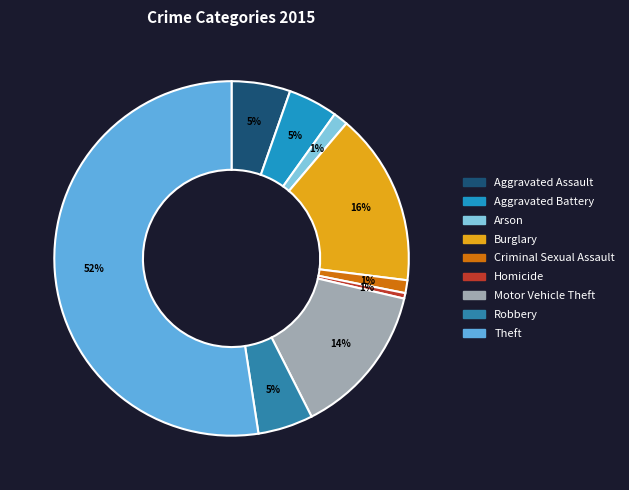

Rank the categories by value from highest to lowest.

Theft, Burglary, Motor Vehicle Theft, Aggravated Assault, Robbery, Aggravated Battery, Arson, Criminal Sexual Assault, Homicide